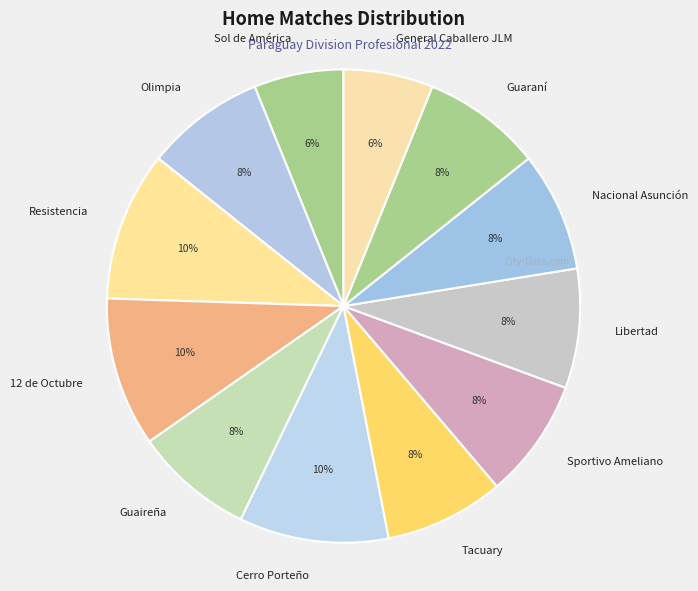

Does Sol de América account for over 50% of the chart?

No